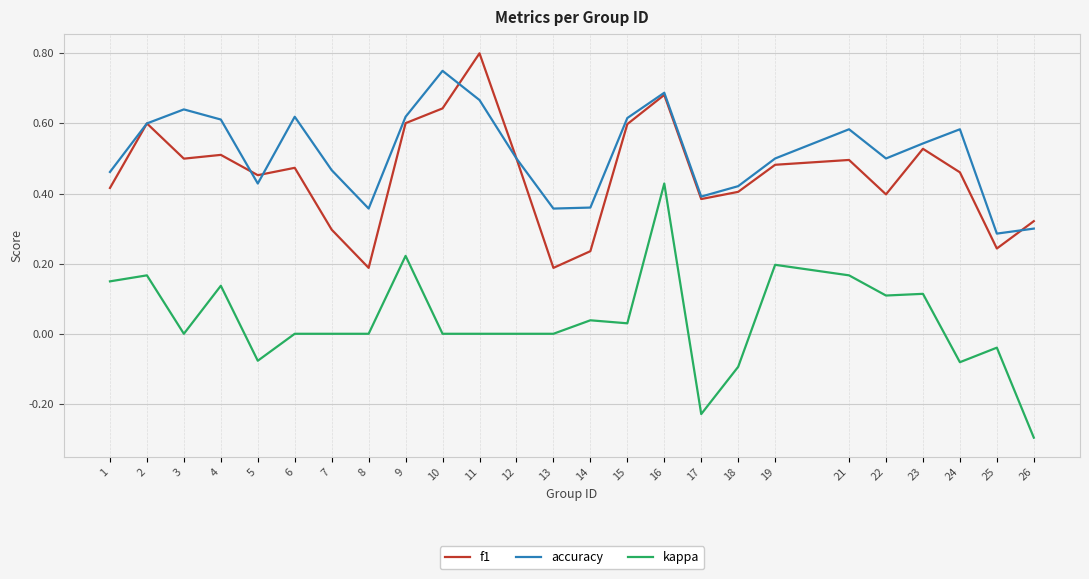

True or false: f1 and kappa intersect in this chart.

False